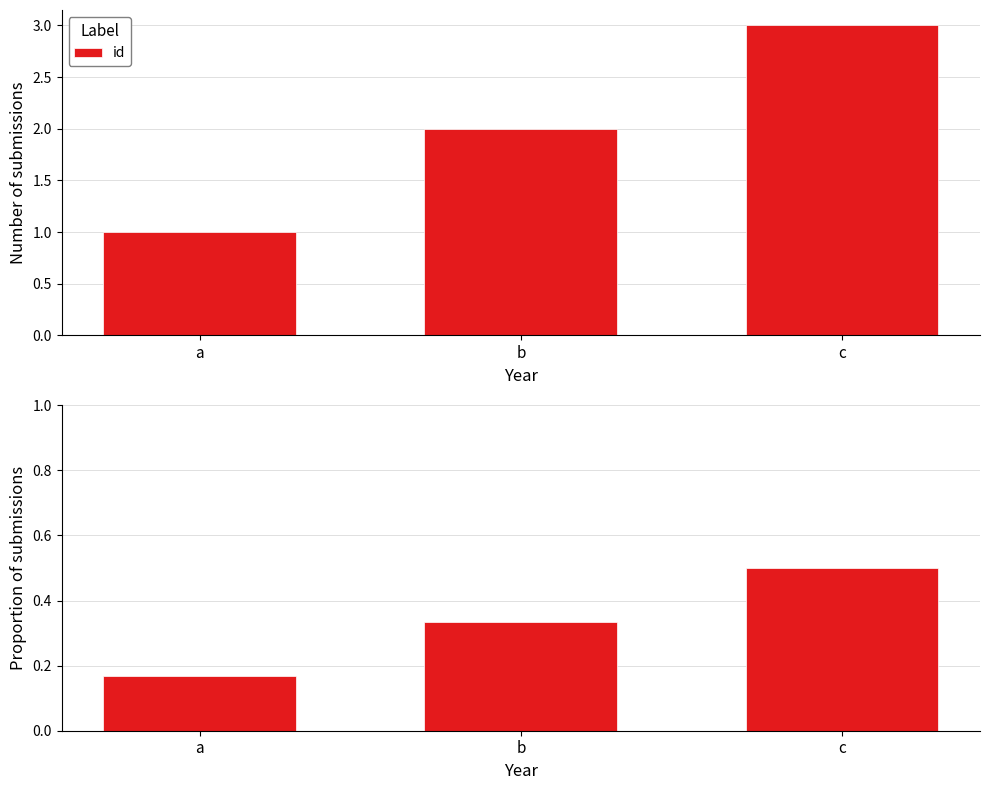

Count the values in the range 0 to 1.

3